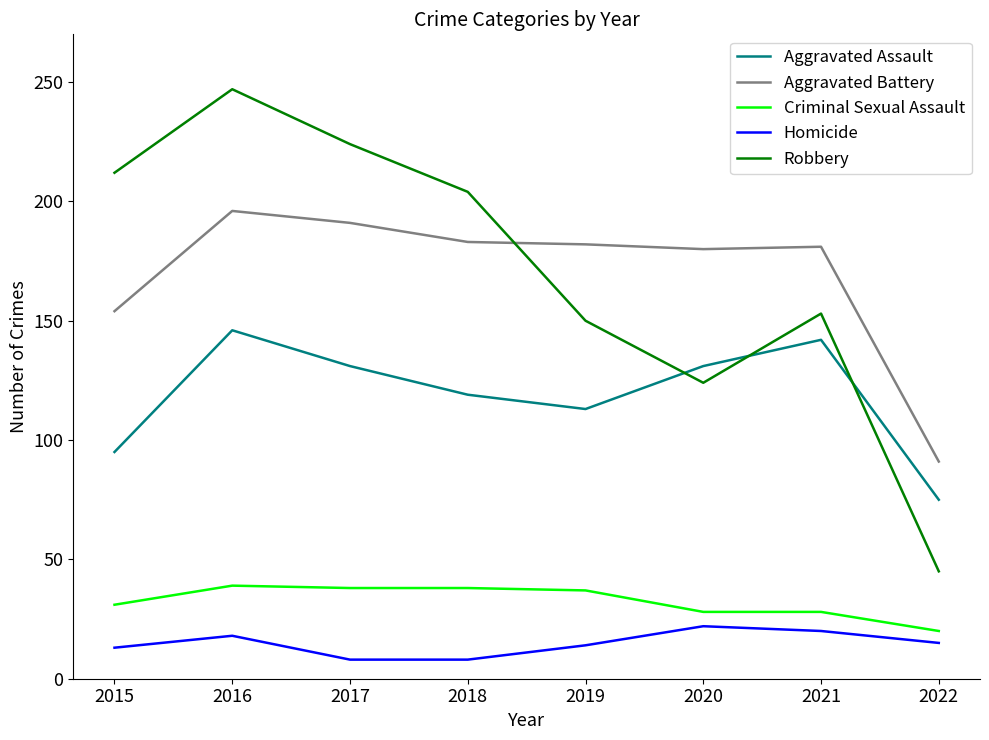

What is the sum of the Robbery values at 2021 and 2022?

198